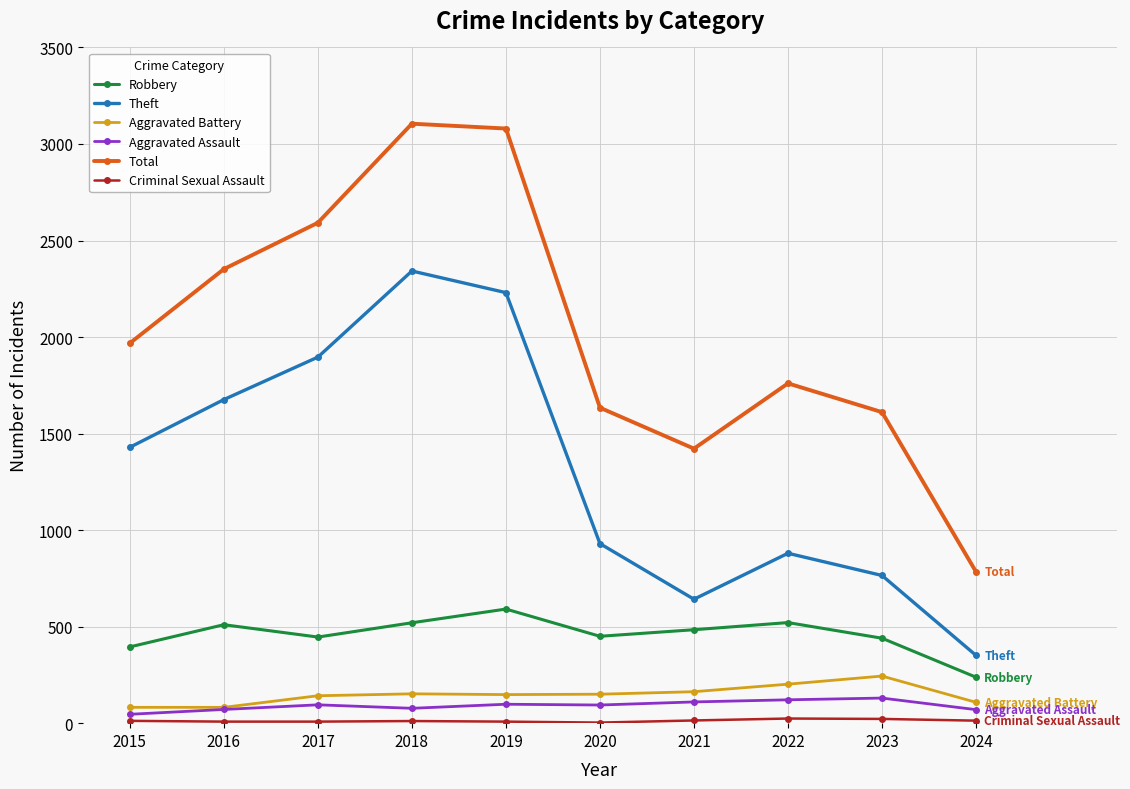

Which series changed the most between 2022 and 2024?

Total